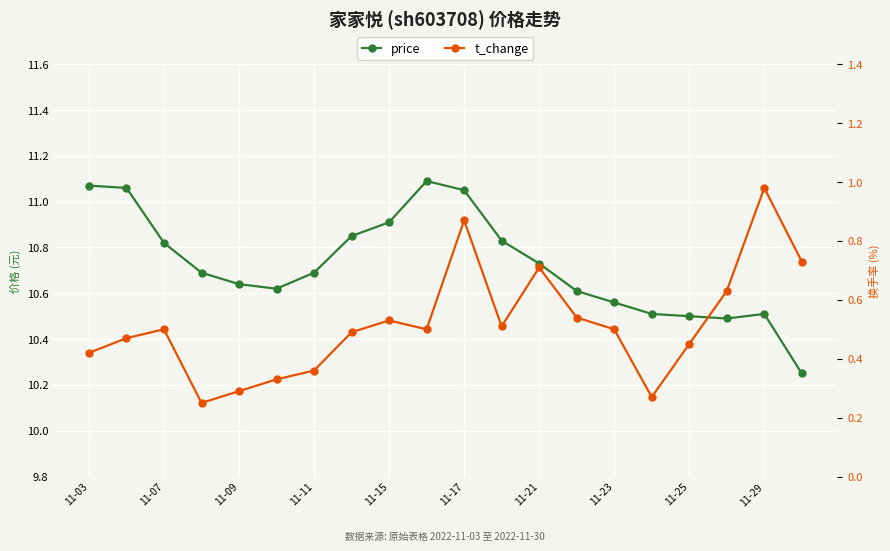

What is the value of the t_change point at the 11th from the left?

0.9